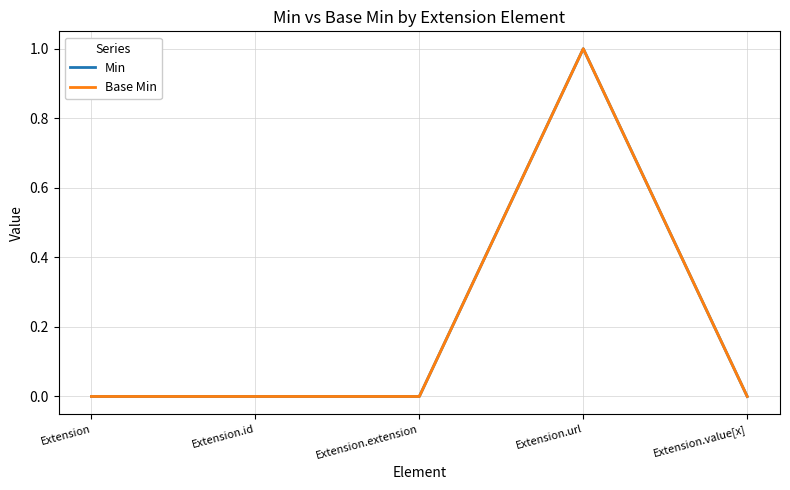

Does the chart display data point markers on the line(s)?

No